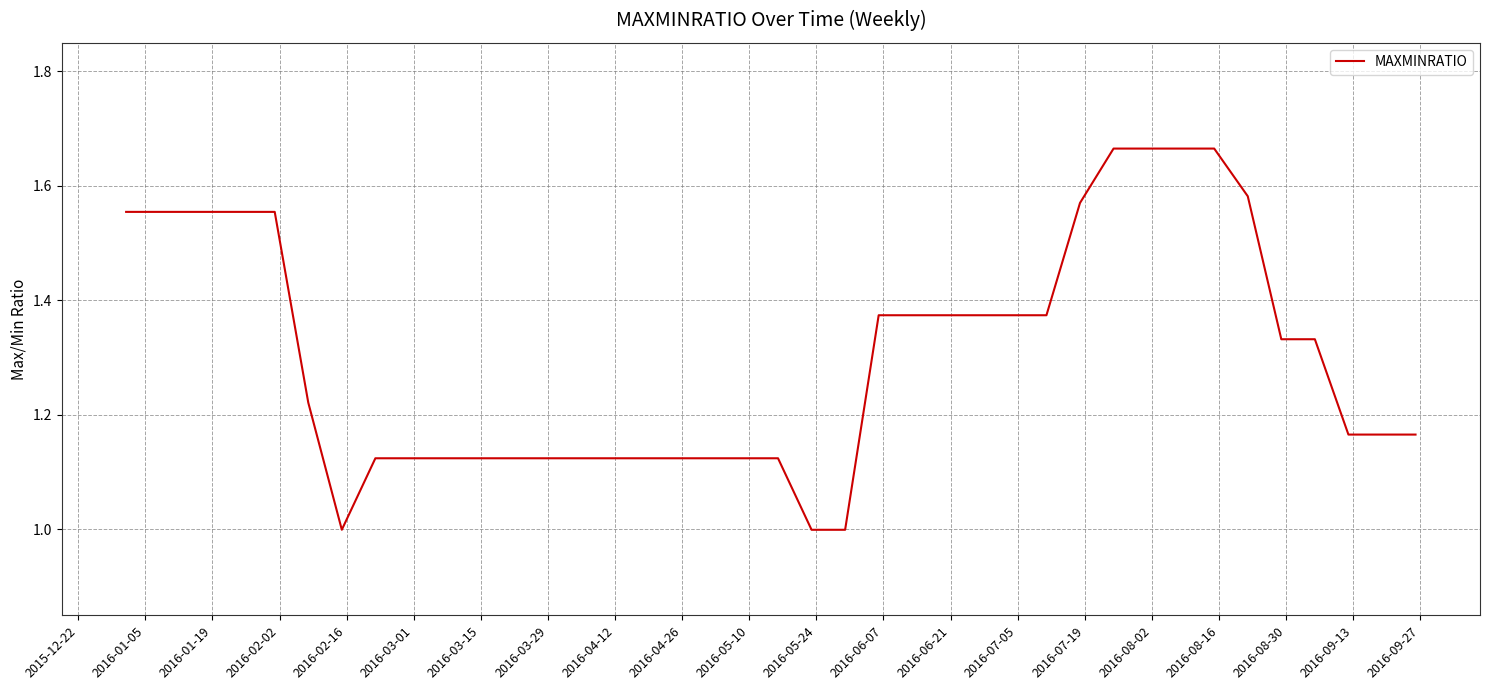

What is the sum of all values?

52.4